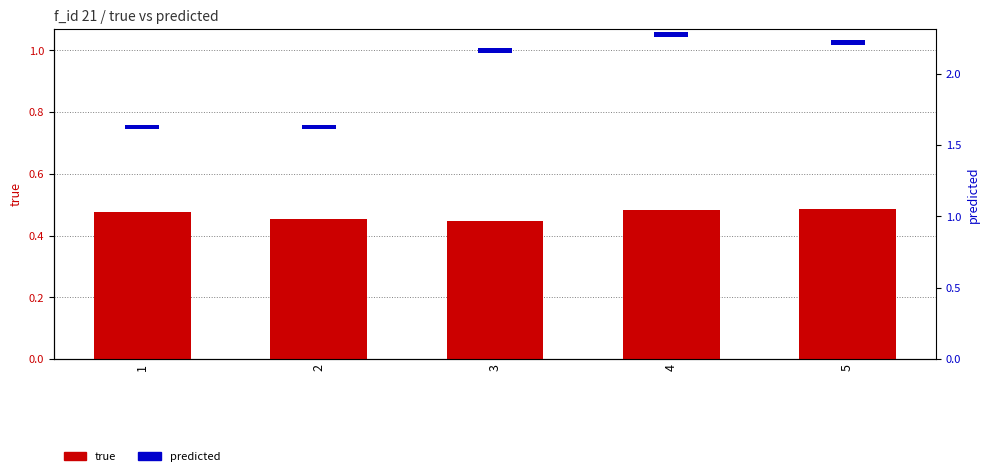

Rank the series at 5 from highest to lowest value.

true, predicted